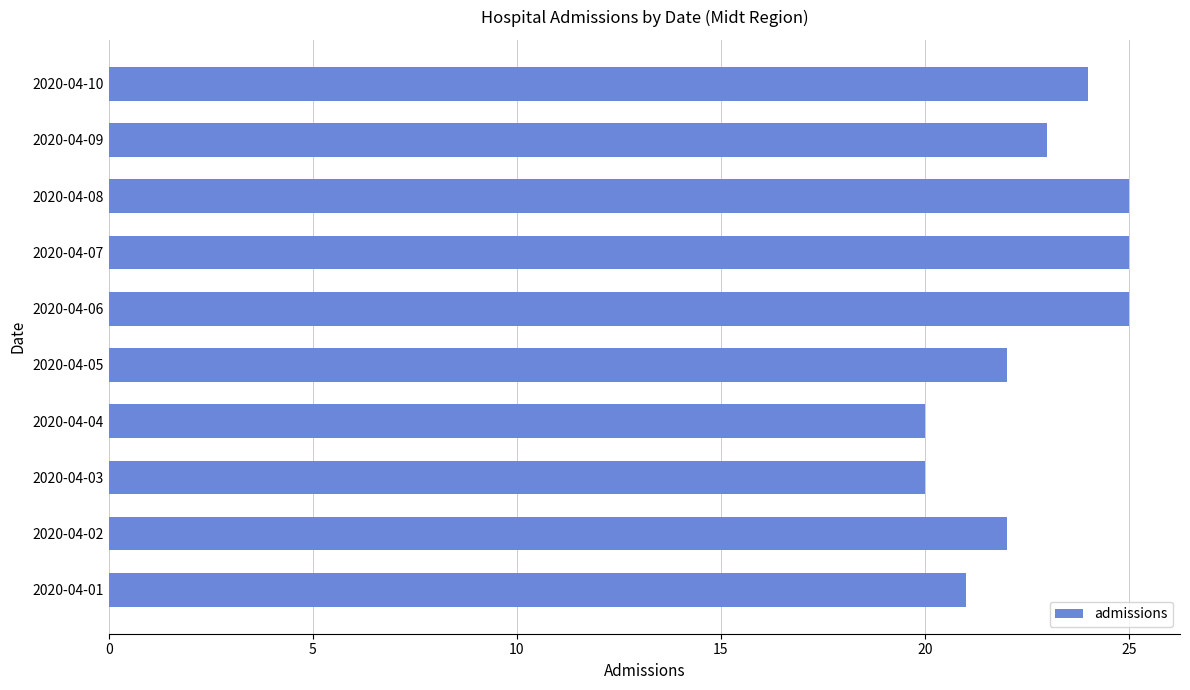

Which has a higher value, 2020-04-01 or 2020-04-09?

2020-04-09